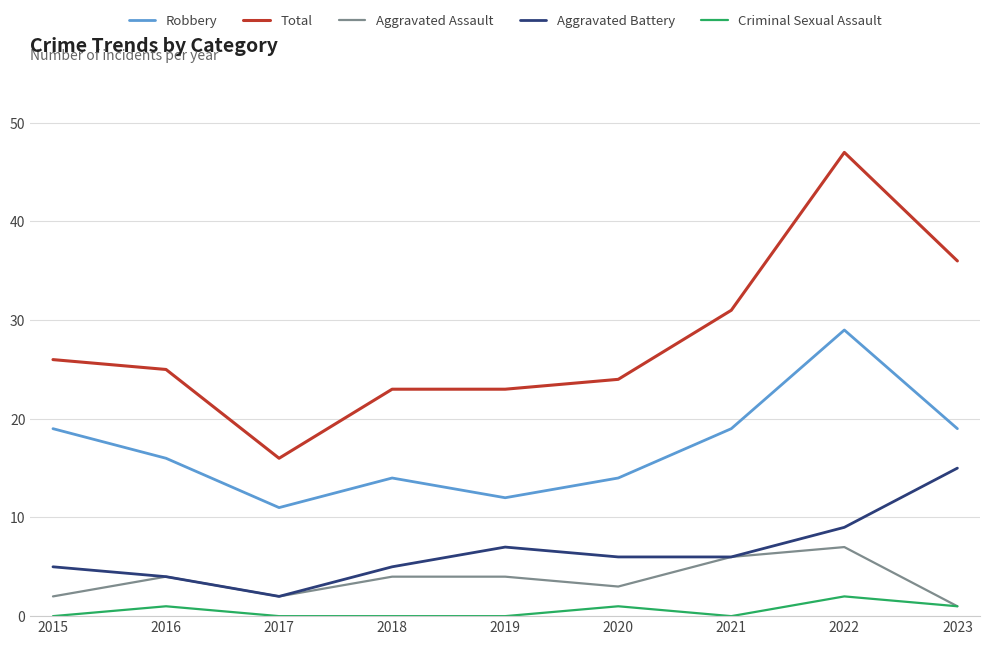

List the series in order of their peak value, highest first.

Total, Robbery, Aggravated Battery, Aggravated Assault, Criminal Sexual Assault